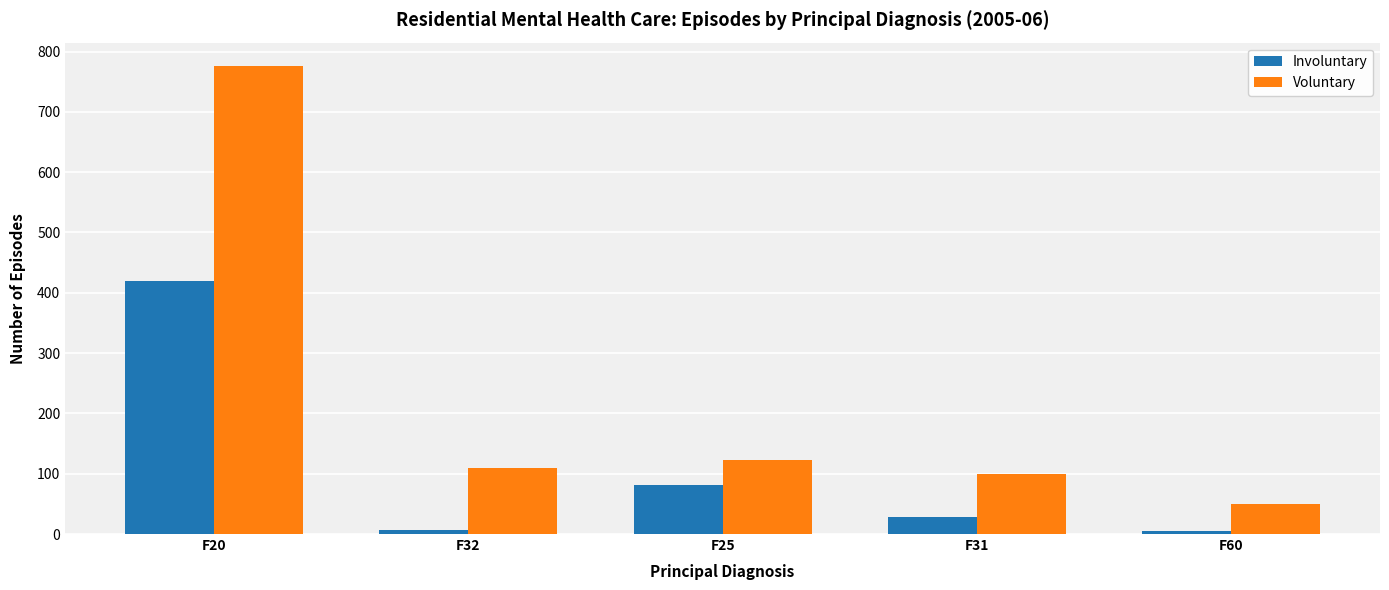

What is the average value of the Involuntary series?

108